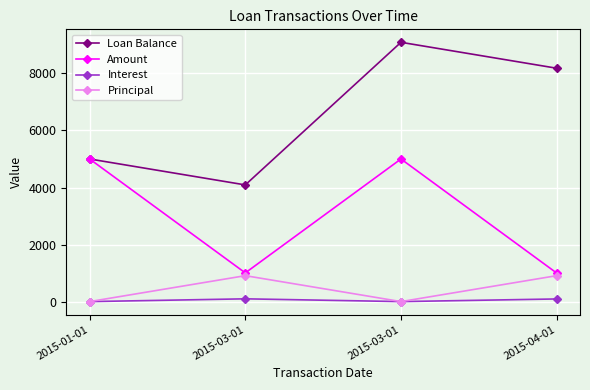

Does the chart have visible grid lines?

Yes